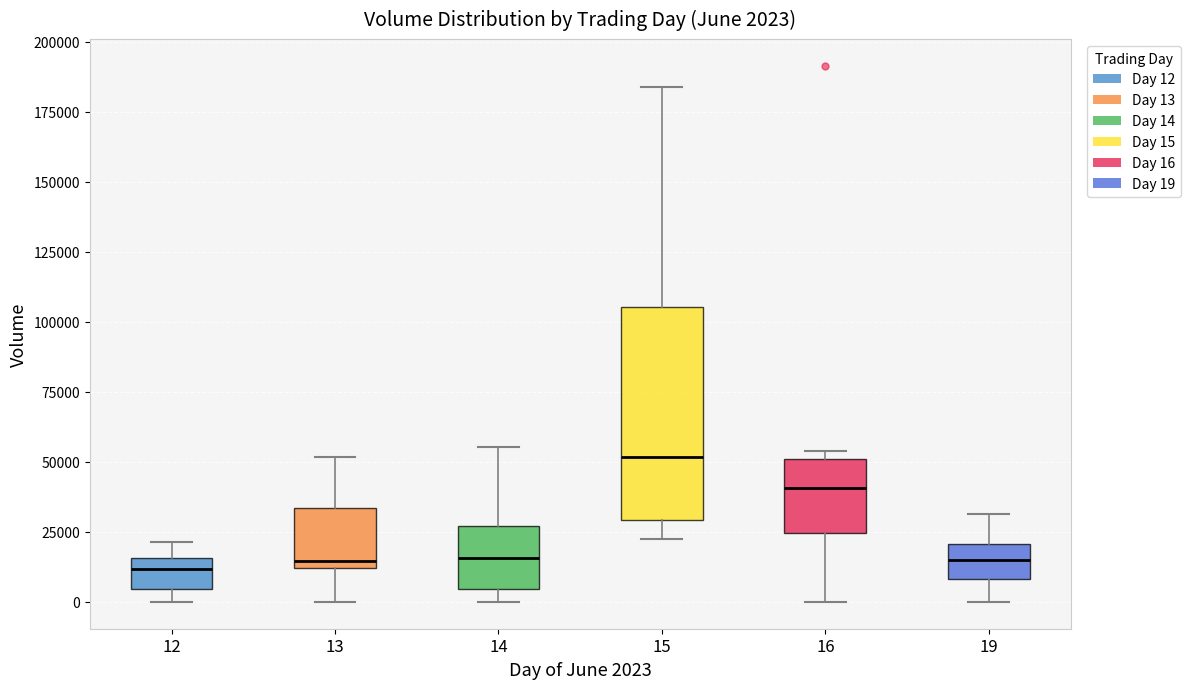

Comparing the boxes themselves (not the whiskers), which one is the tallest?

15